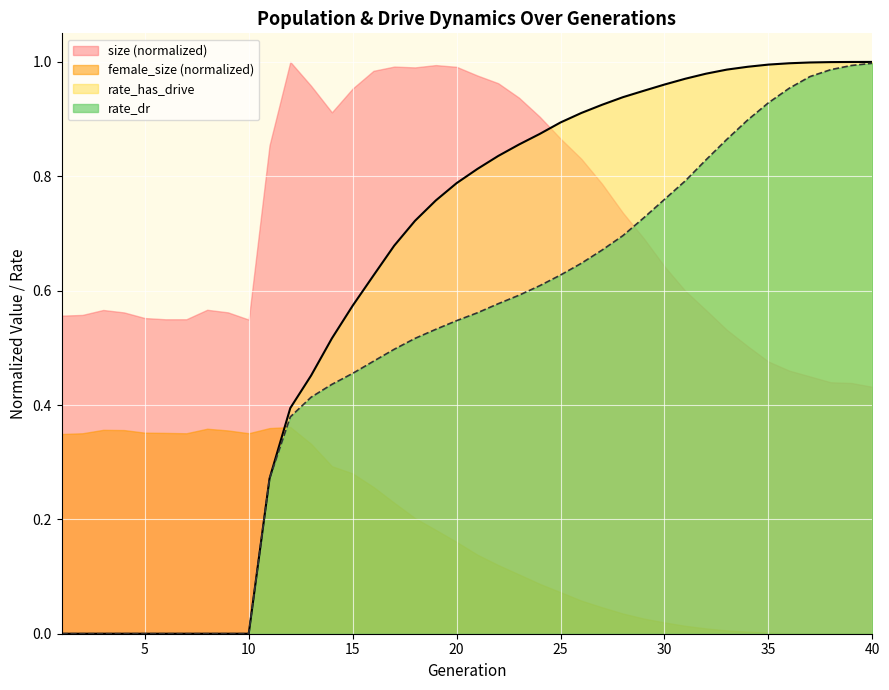

What are all the series names shown in the legend?

size (normalized), female_size (normalized), rate_has_drive, rate_dr